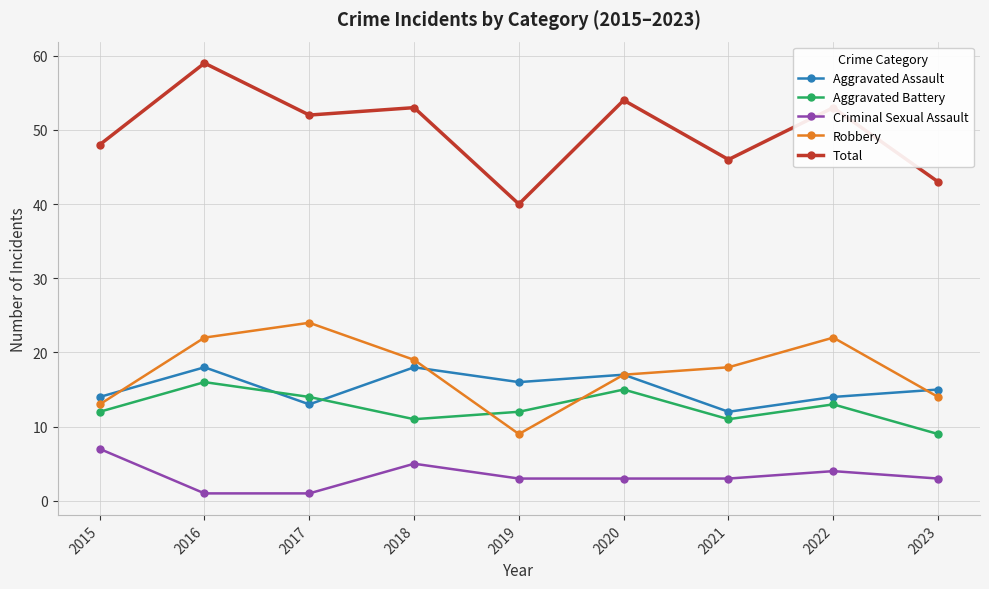

What is the highest value of the Criminal Sexual Assault series?

7